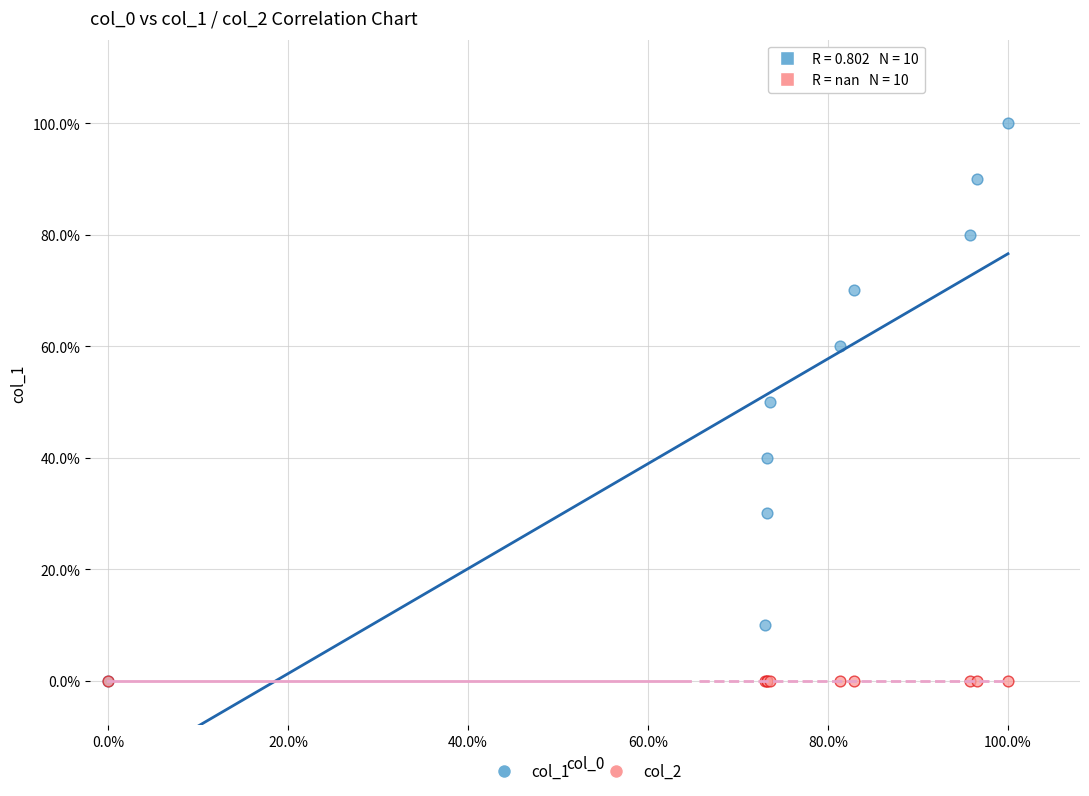

Which series contains the highest Y value?

col_1